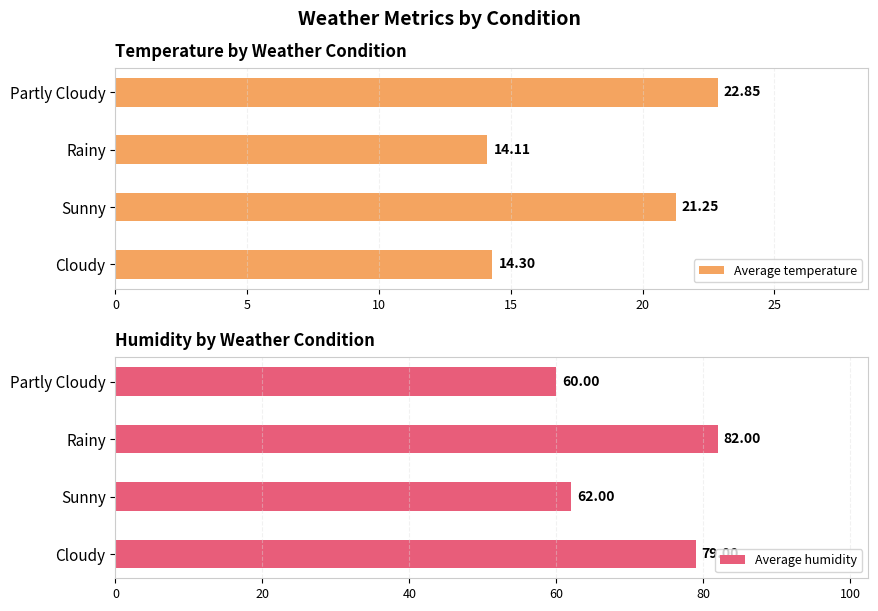

Does the chart contain any negative values?

No